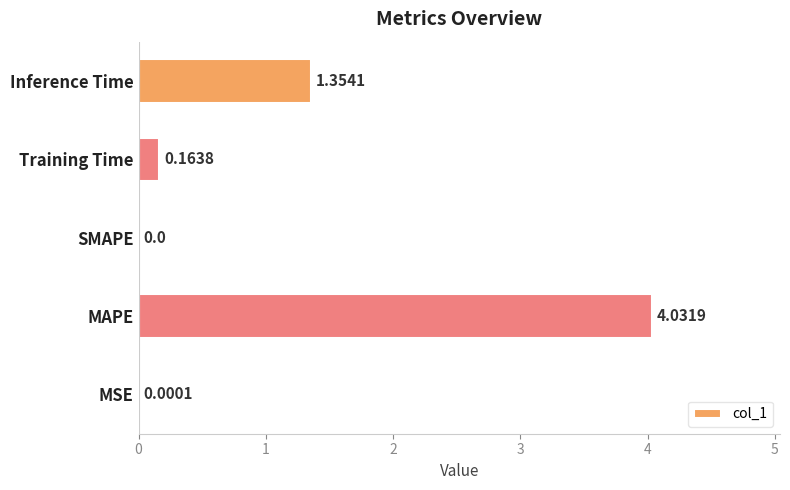

Which category has the highest value across all series?

MAPE